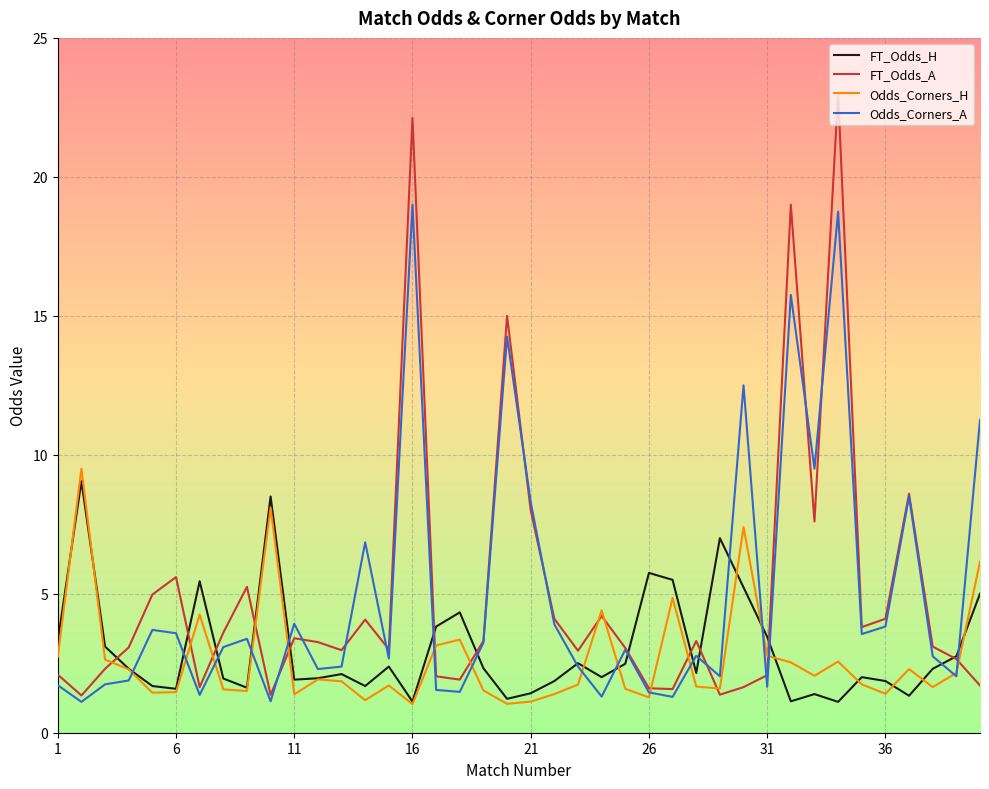

What is the sum of all Odds_Corners_H values?

105.8